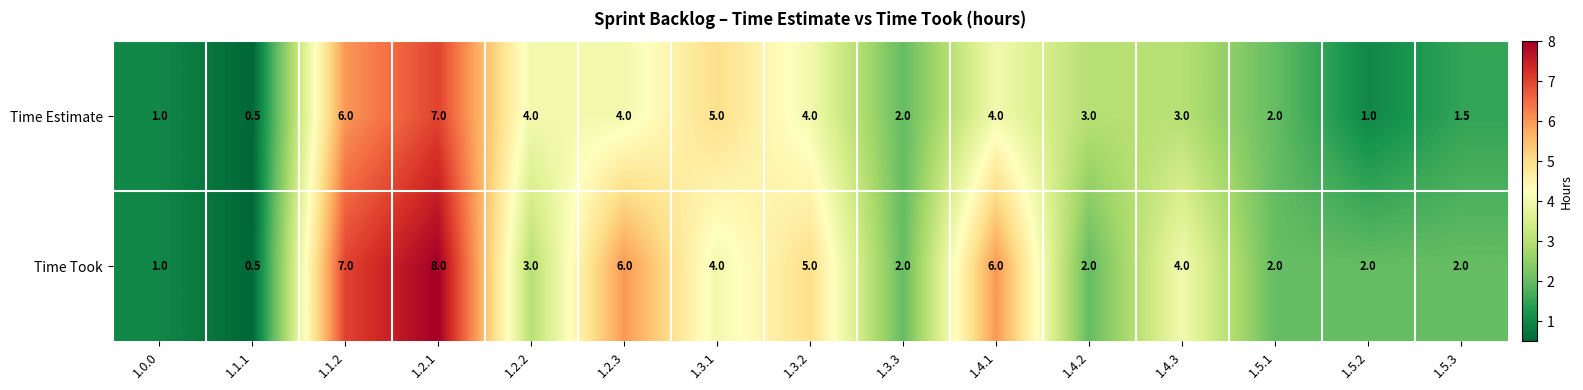

How many data points does each series have?

15